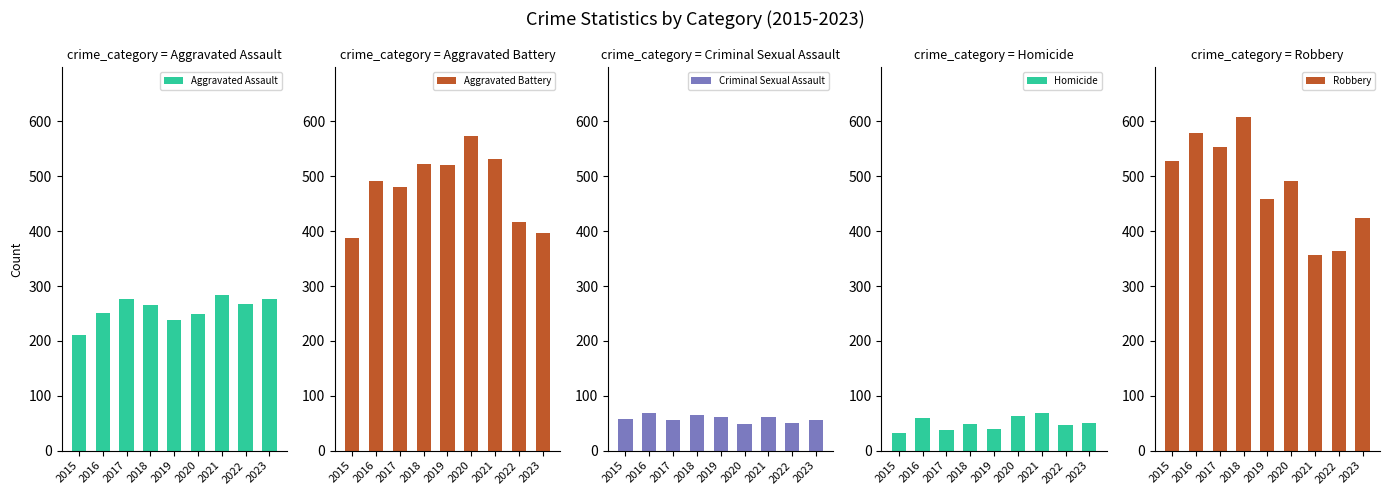

Between 2015 and 2020, which is larger?

2020